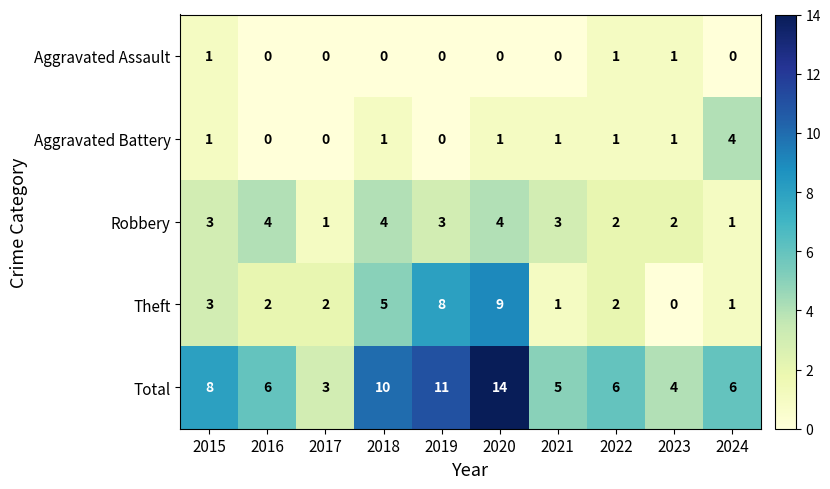

At which label does Aggravated Battery reach its peak?

2024